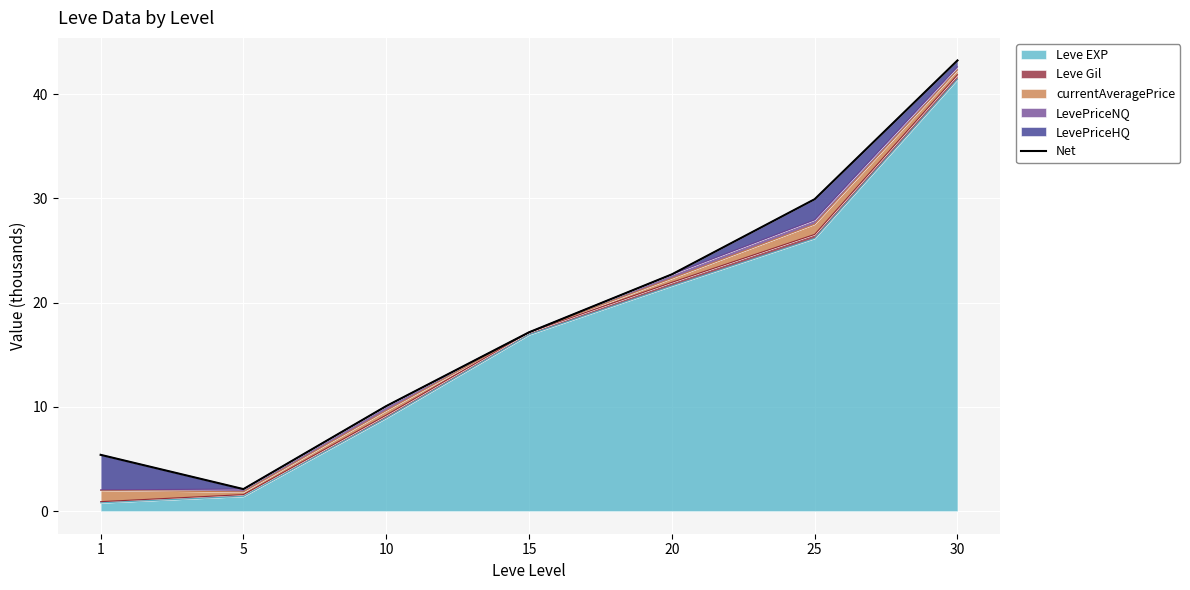

Where is the data nearest to the value 22?

20